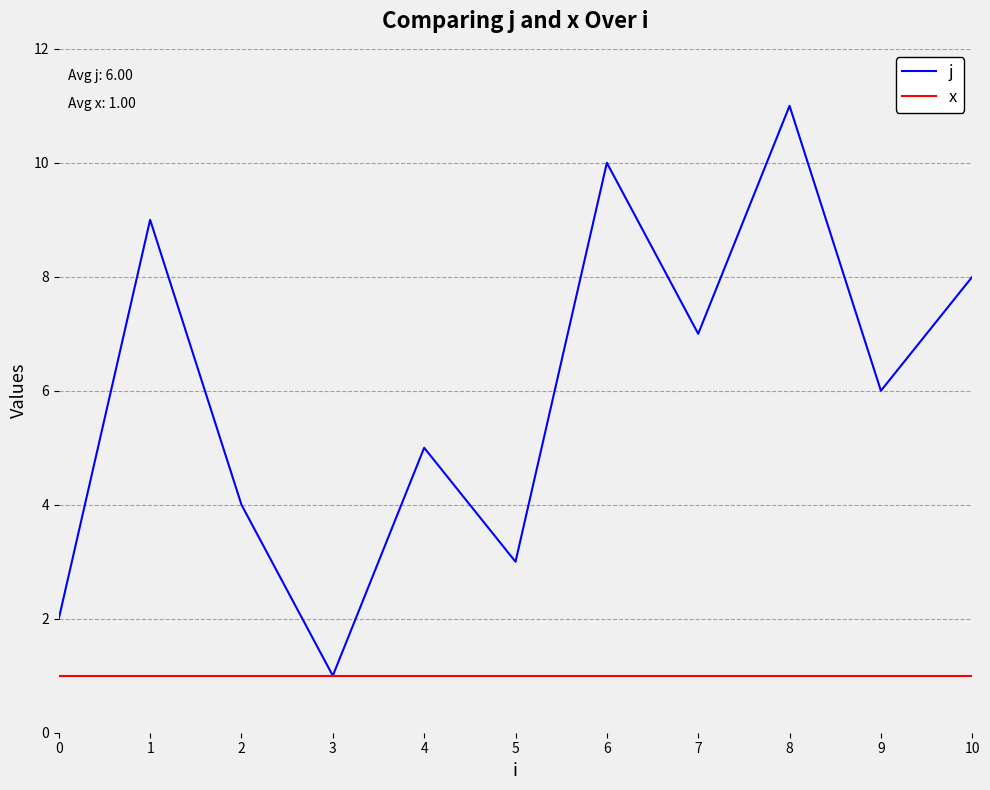

What is the total value across all series at 10?

9